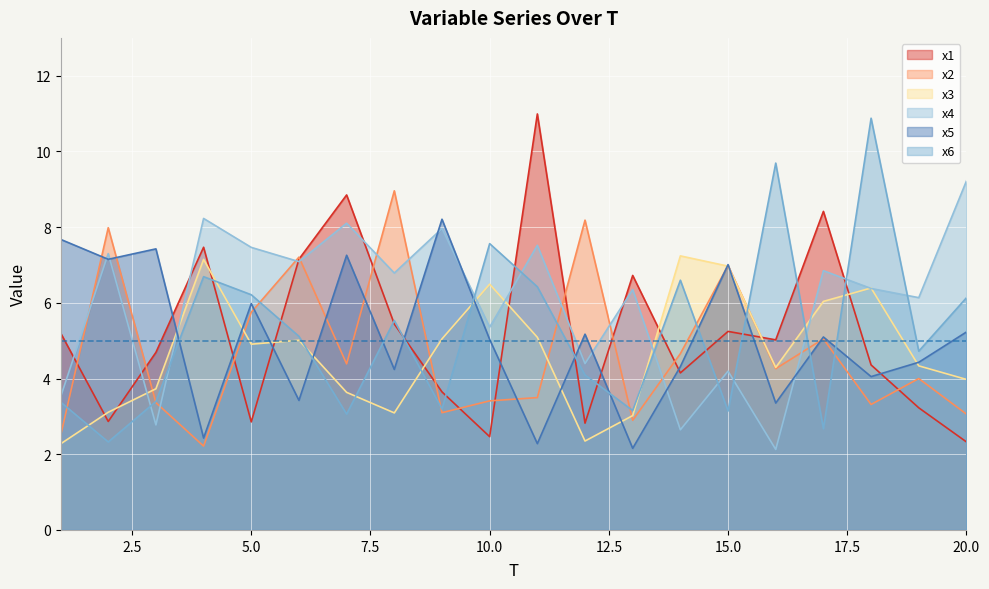

Which category has the lowest value in the x3 series?

1